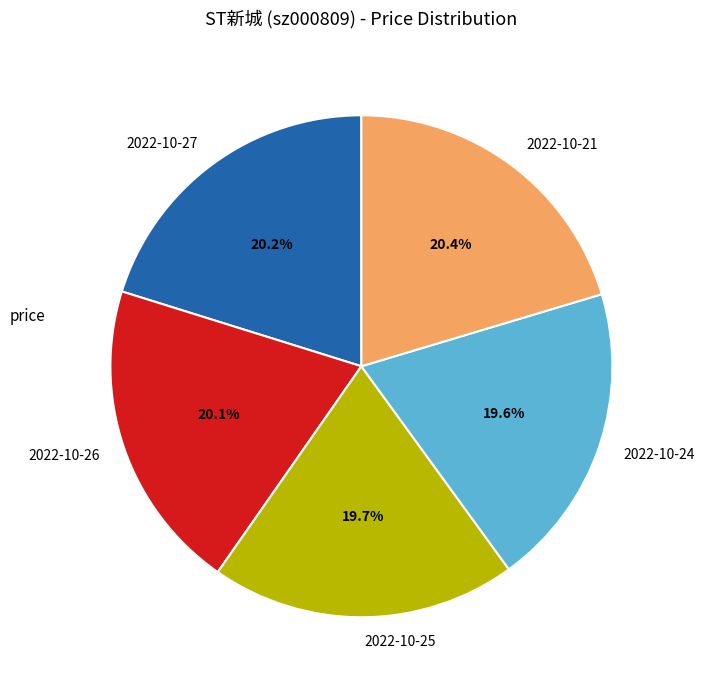

Combined, do 2022-10-27 and 2022-10-24 account for over 50%?

No